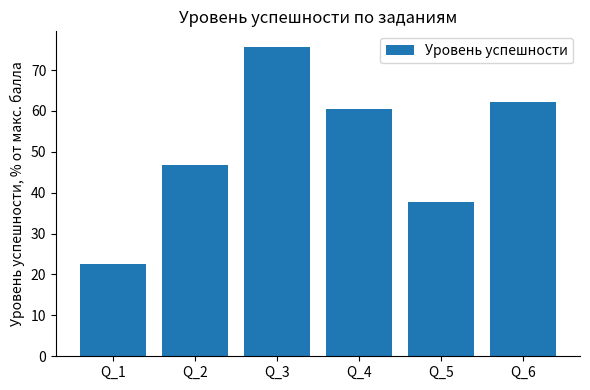

What is the value of the 6th bar from the left?

62.2